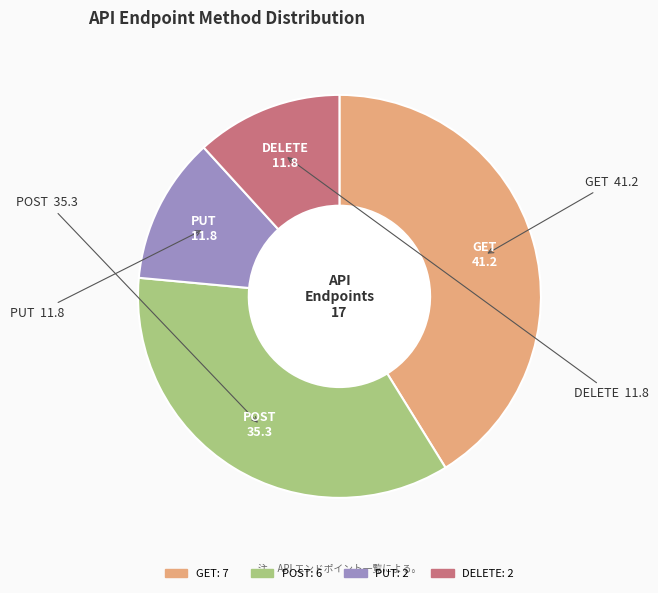

Combined, do PUT and GET account for over 50%?

Yes